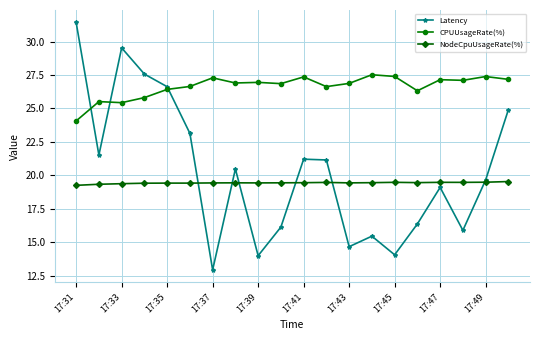

What is the average value of the CPUUsageRate(%) series?

26.6